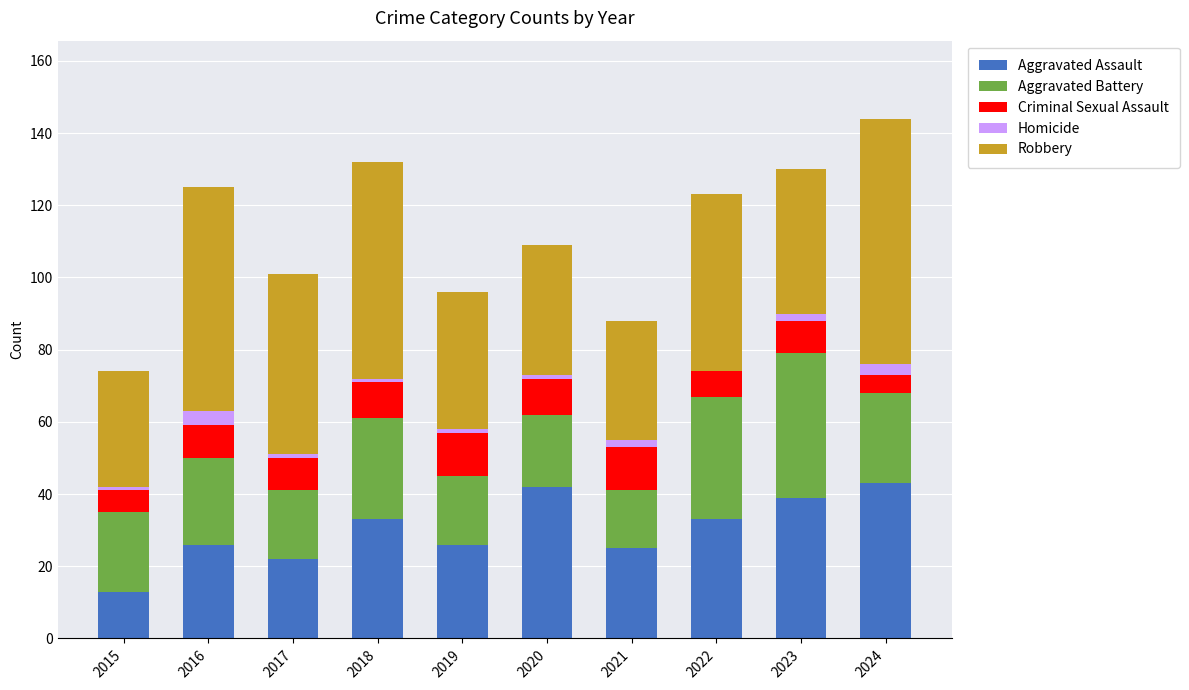

True or false: Aggravated Assault has a value of 10 at 2021.

False